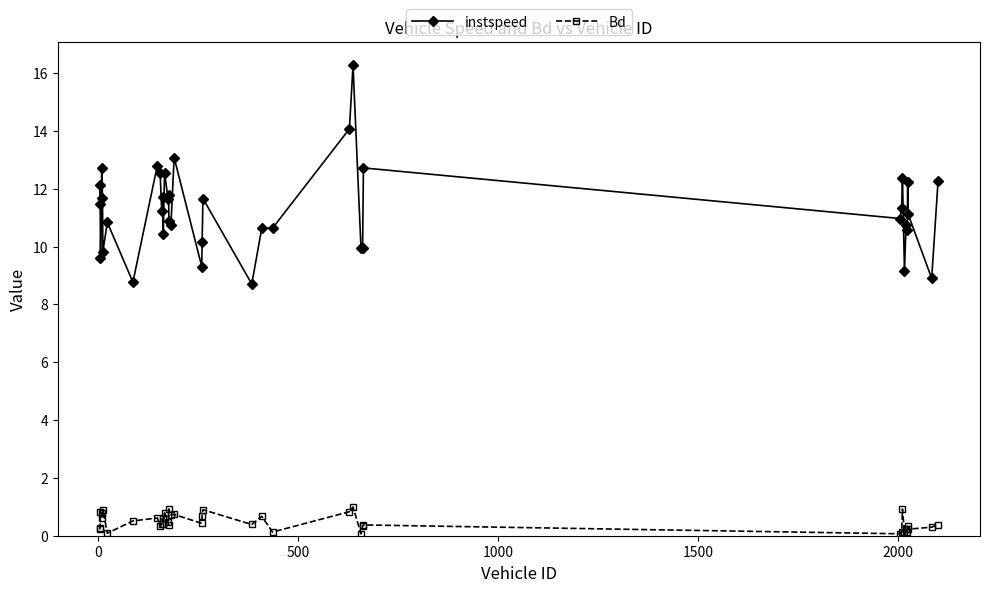

What is the value of the instspeed point at the 39th from the left?

8.9